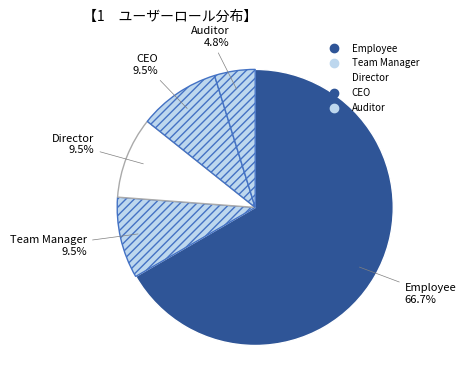

True or false: Auditor accounts for 17% of the total.

False